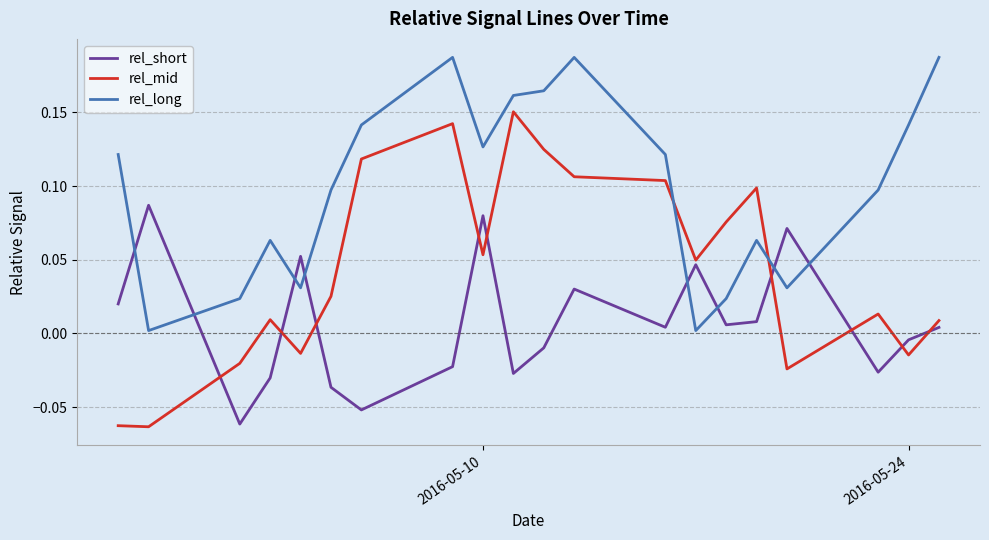

How many times do rel_long and rel_short cross each other?

8